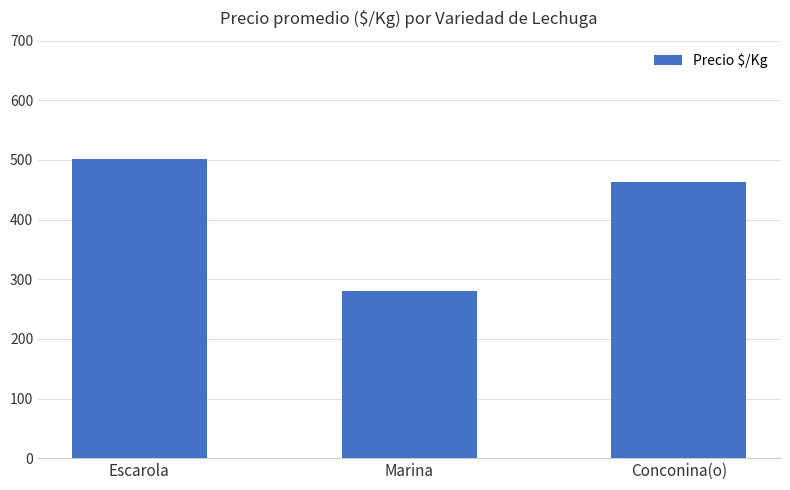

The value at Conconina(o) is 463. True or false?

True